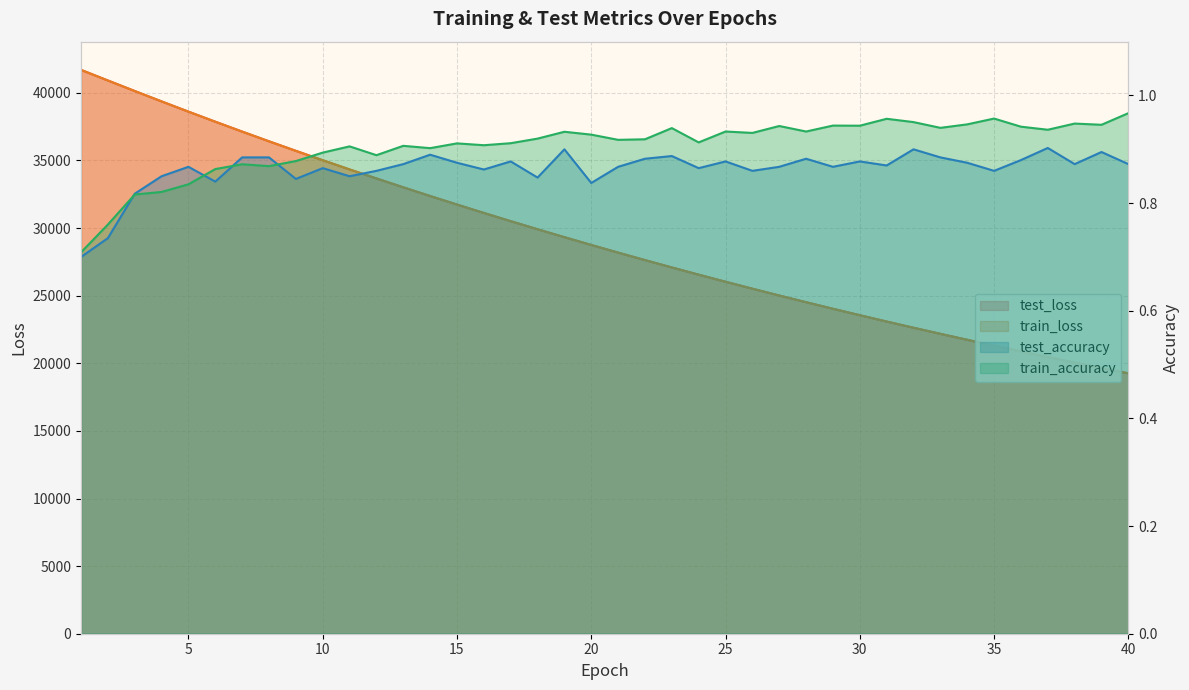

What is the average value of the test_loss series?

29176.2